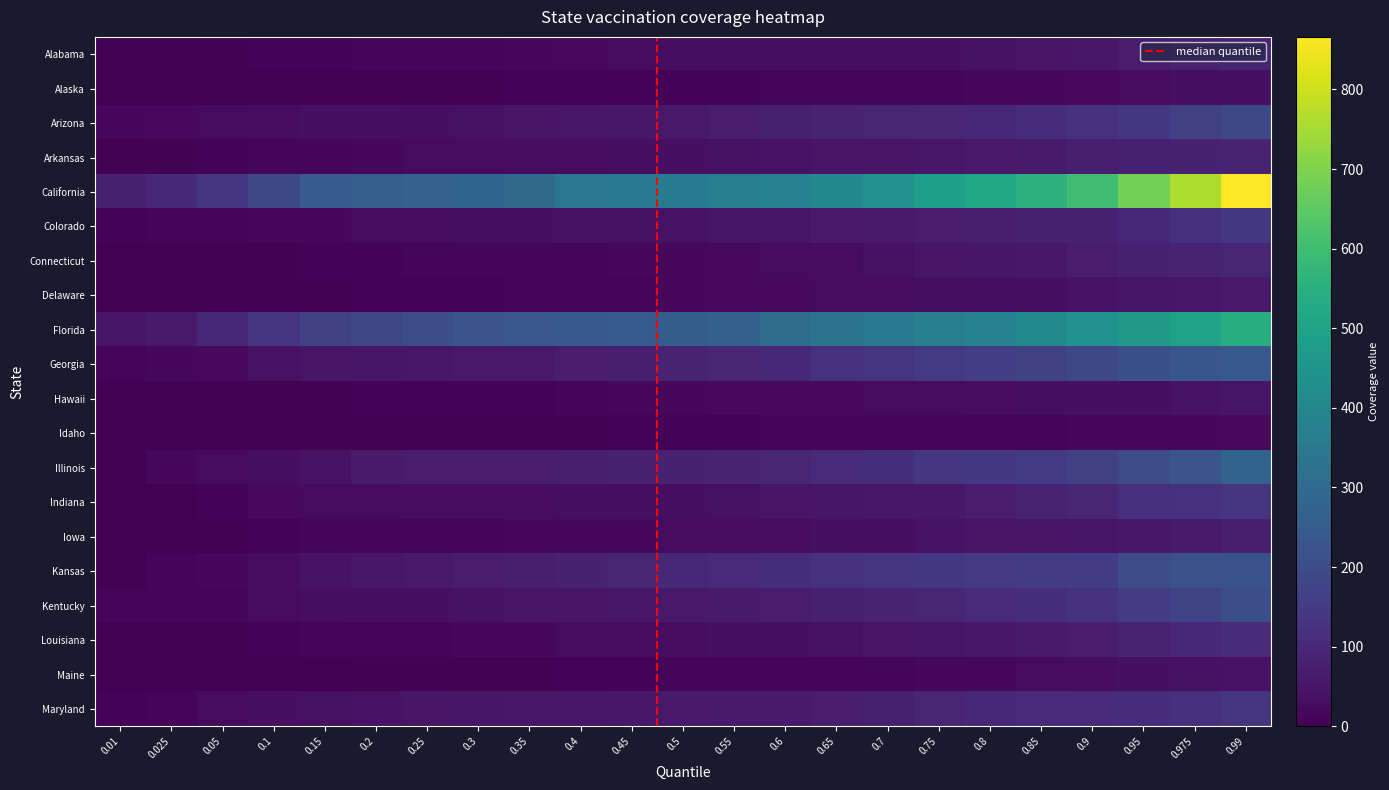

At how many categories does at least one series exceed 17?

23